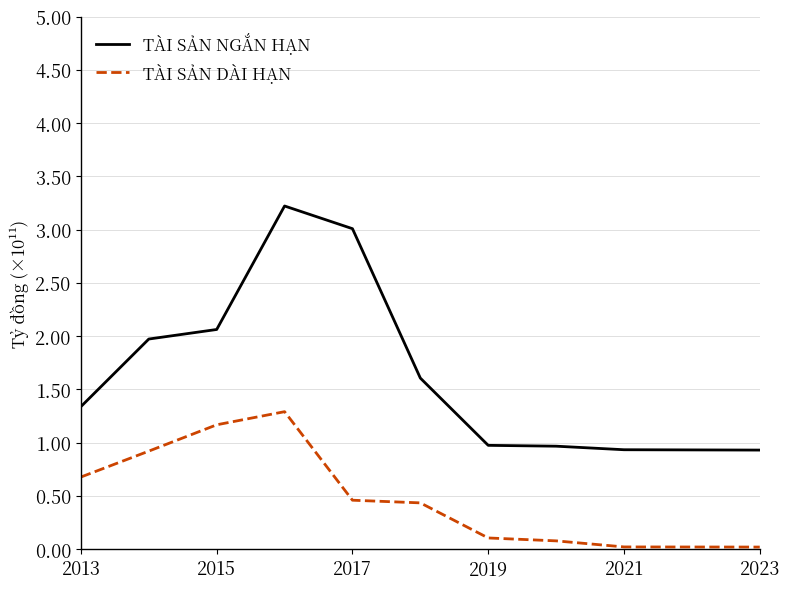

What is the maximum value for TÀI SẢN DÀI HẠN?

1.3